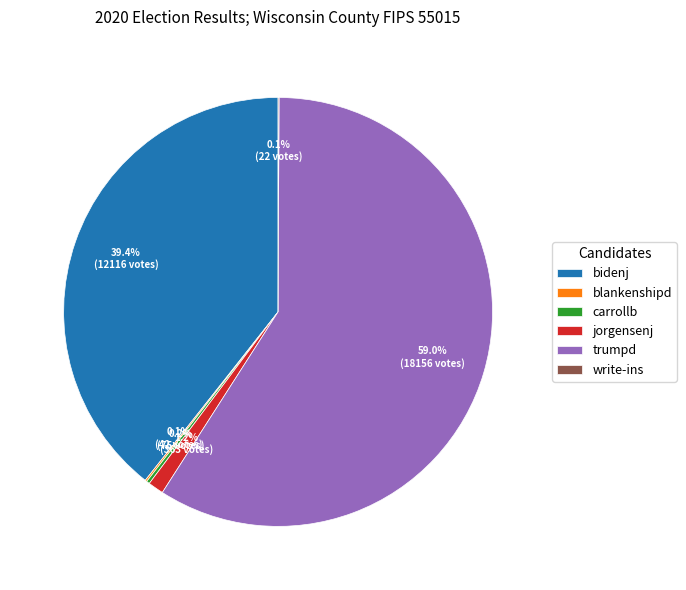

What percentage is NOT represented by bidenj?

60.6%